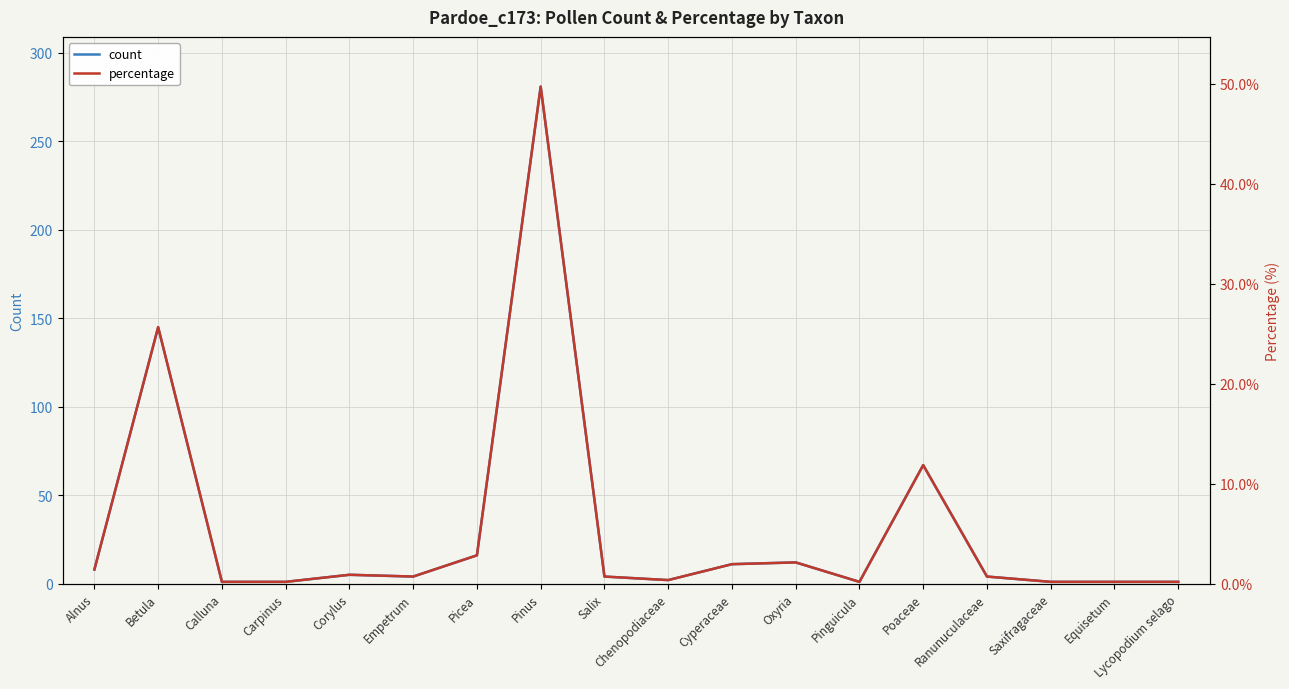

The count series shows 472.8 at Pinus. True or false?

False